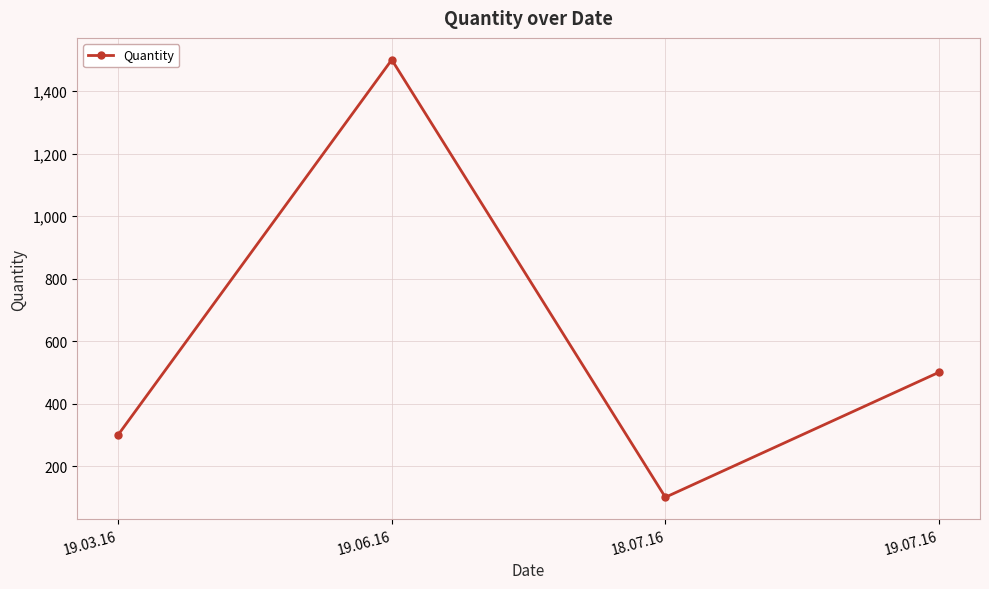

List the labels in order of value, smallest first.

18.07.16, 19.03.16, 19.07.16, 19.06.16